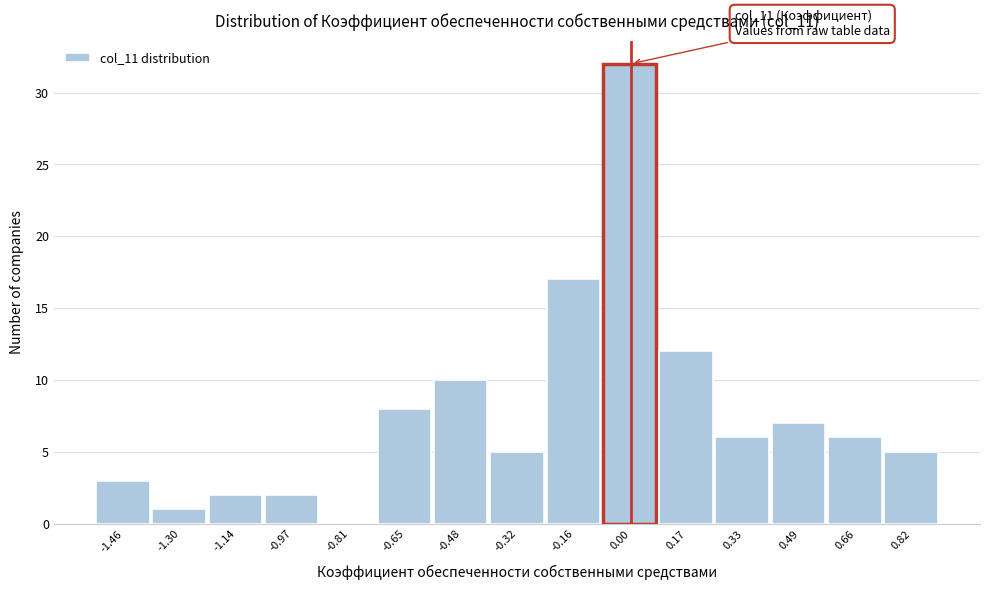

Which range on the x-axis has the tallest bar?

-0.08 to 0.08